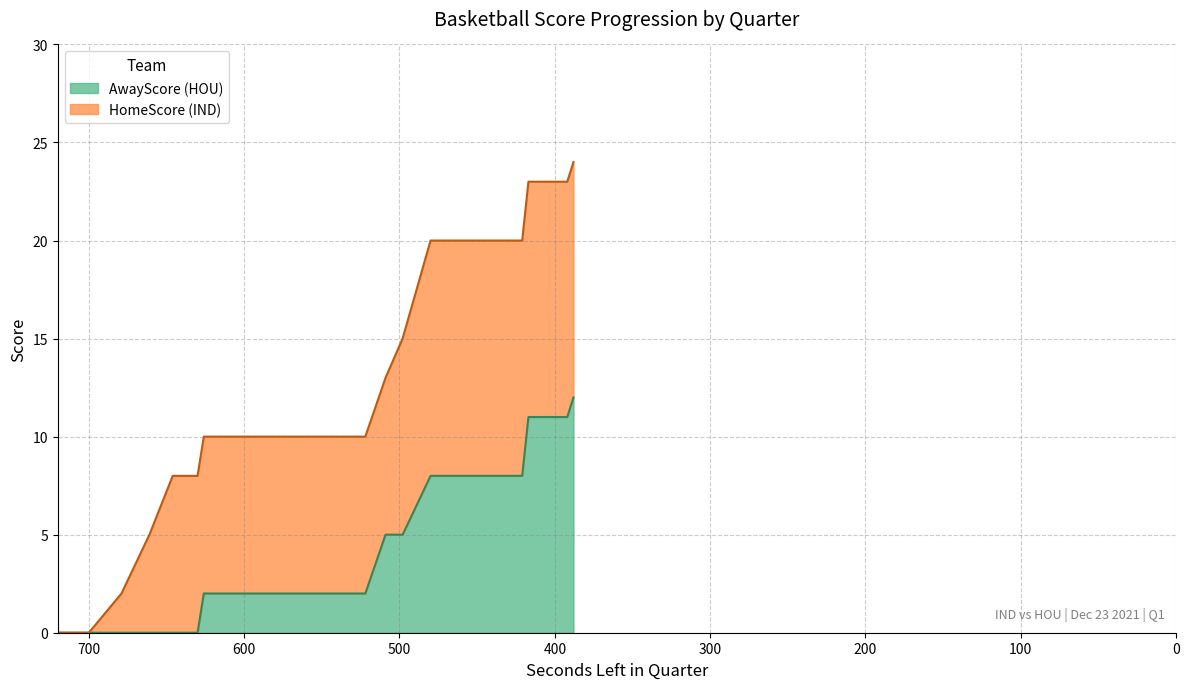

Rank the series by their maximum value, from lowest to highest.

HomeScore, AwayScore